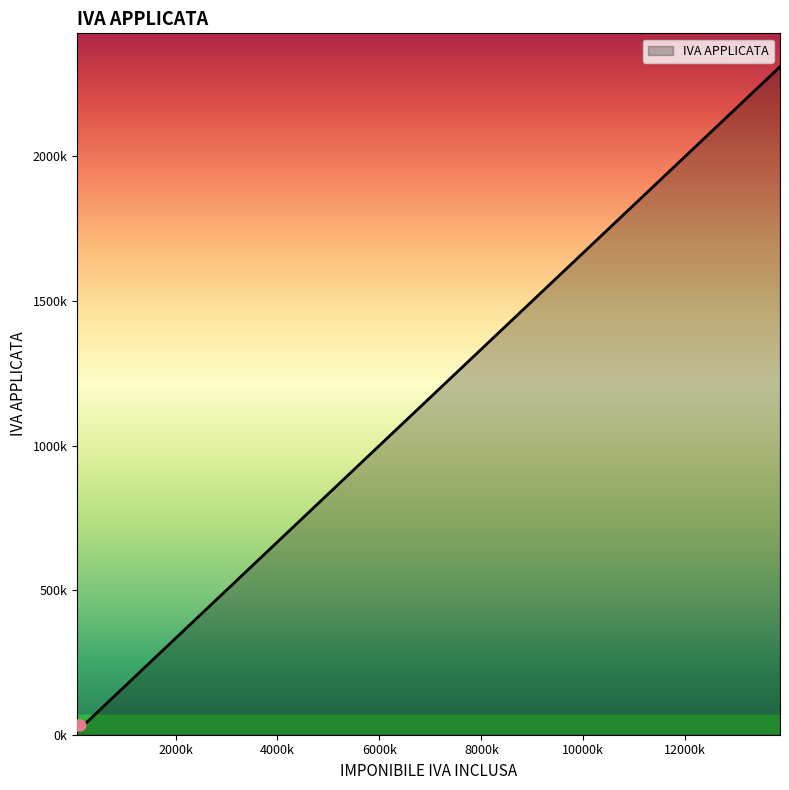

What is the change in value from 527000 to 666000?

+23166.7